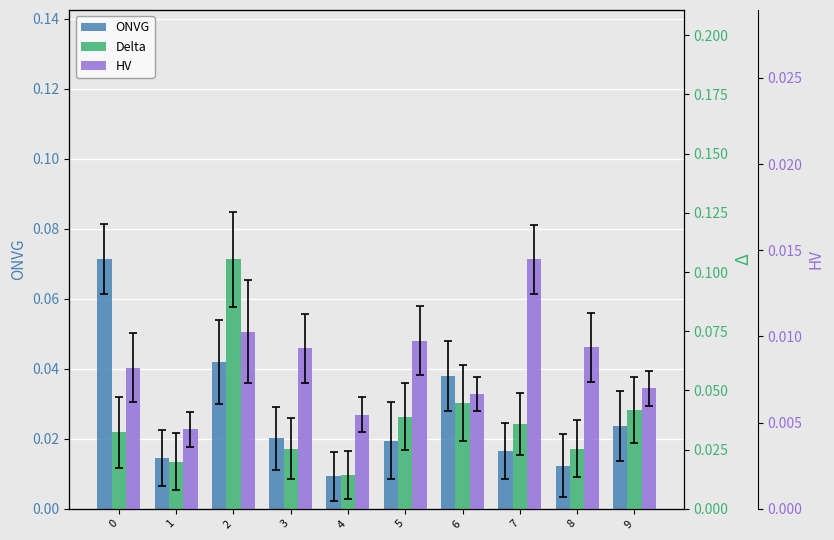

The value of HV at 5 is 0.0. True or false?

False